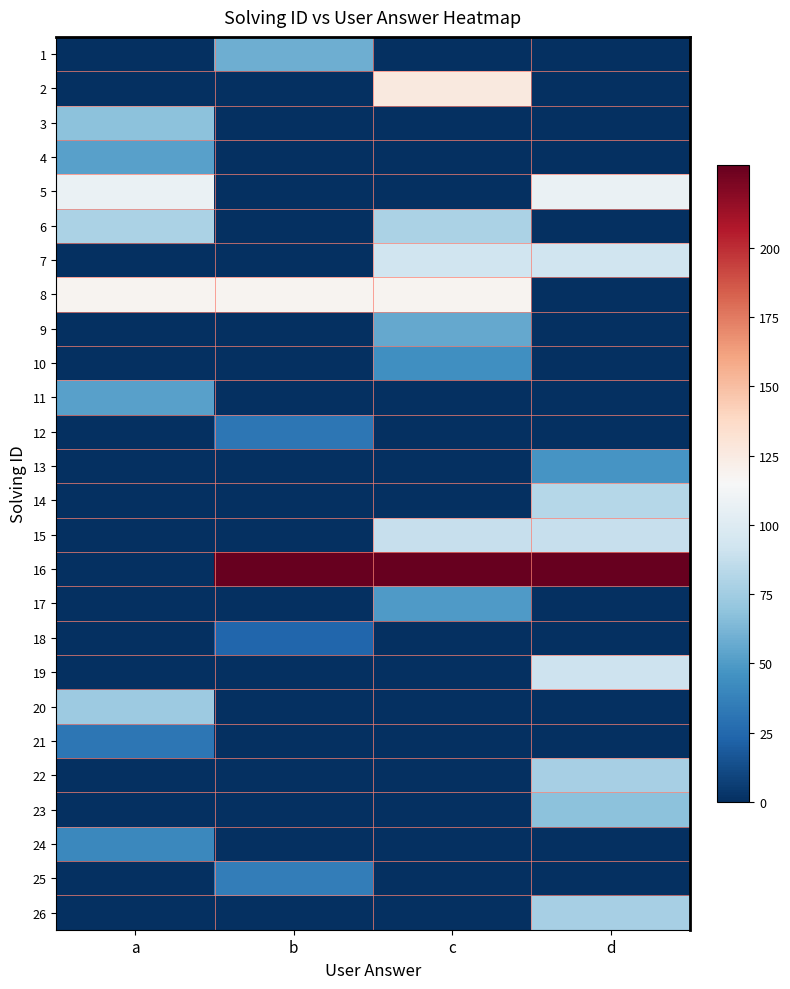

Which series has the widest spread of values?

16